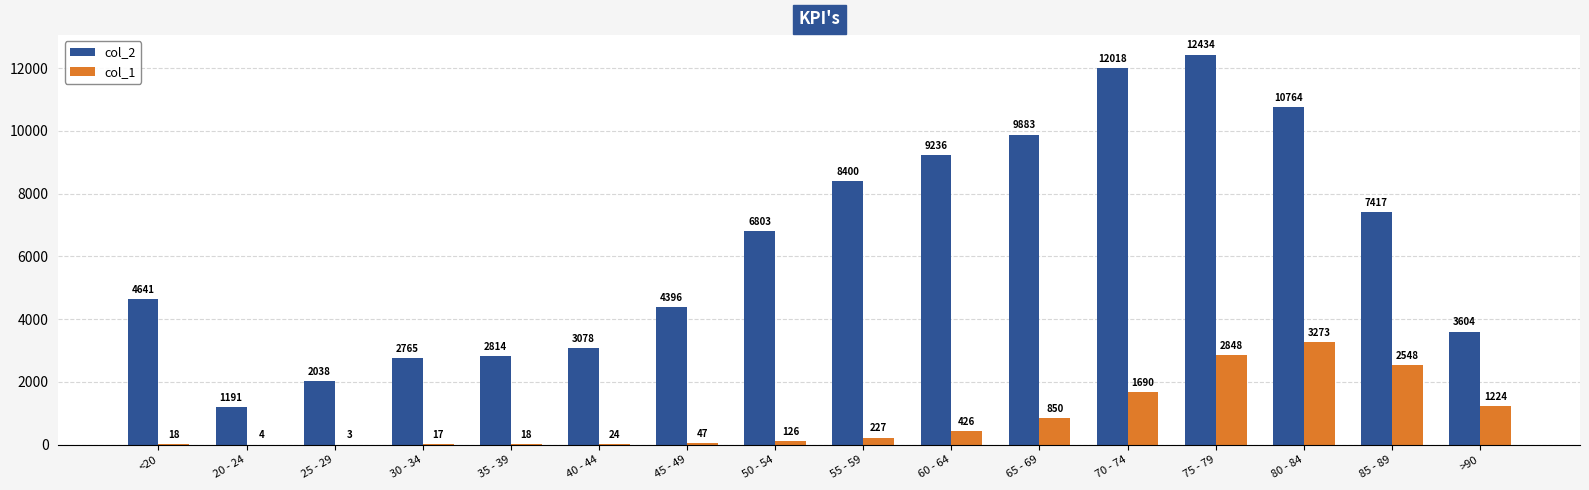

Which category has the highest value across all series?

75 - 79